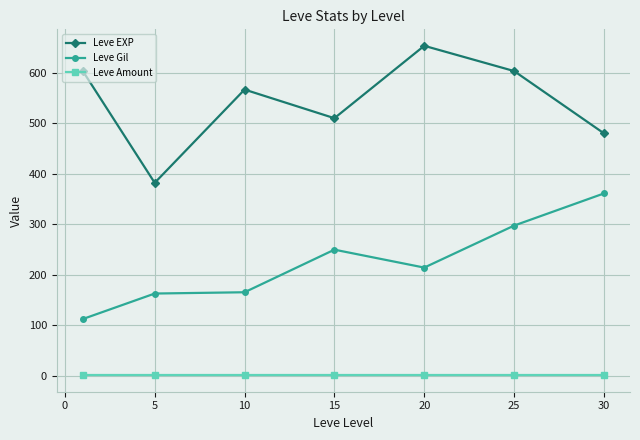

True or false: Leve Gil has more than 2 interior local peaks.

False